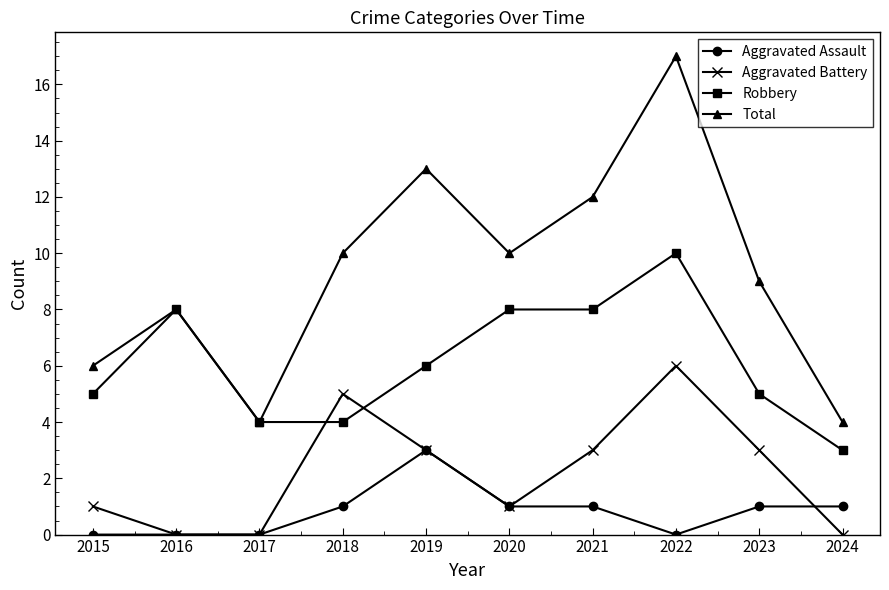

True or false: Total and Aggravated Battery intersect in this chart.

False